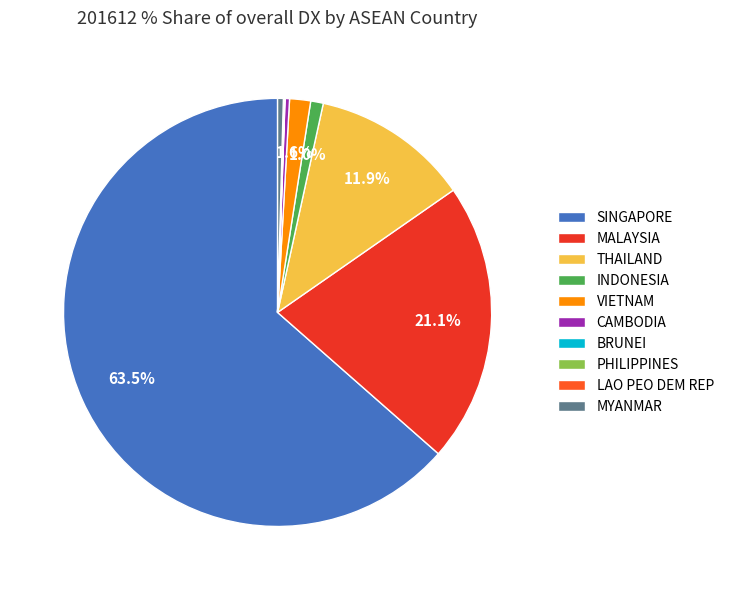

Do MALAYSIA and INDONESIA together represent more than half of the pie?

No